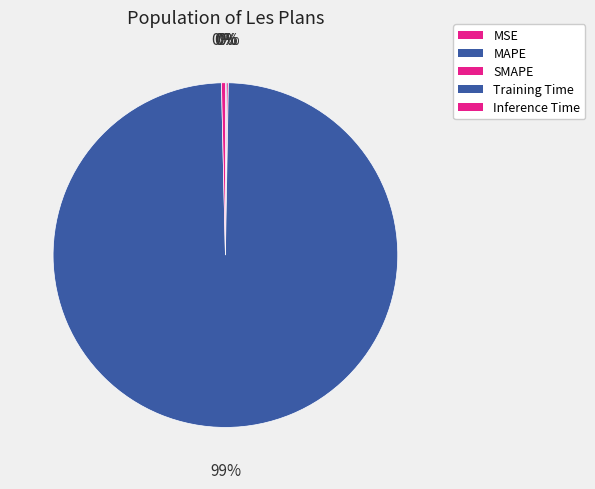

Which category has the smallest portion of the pie?

MSE